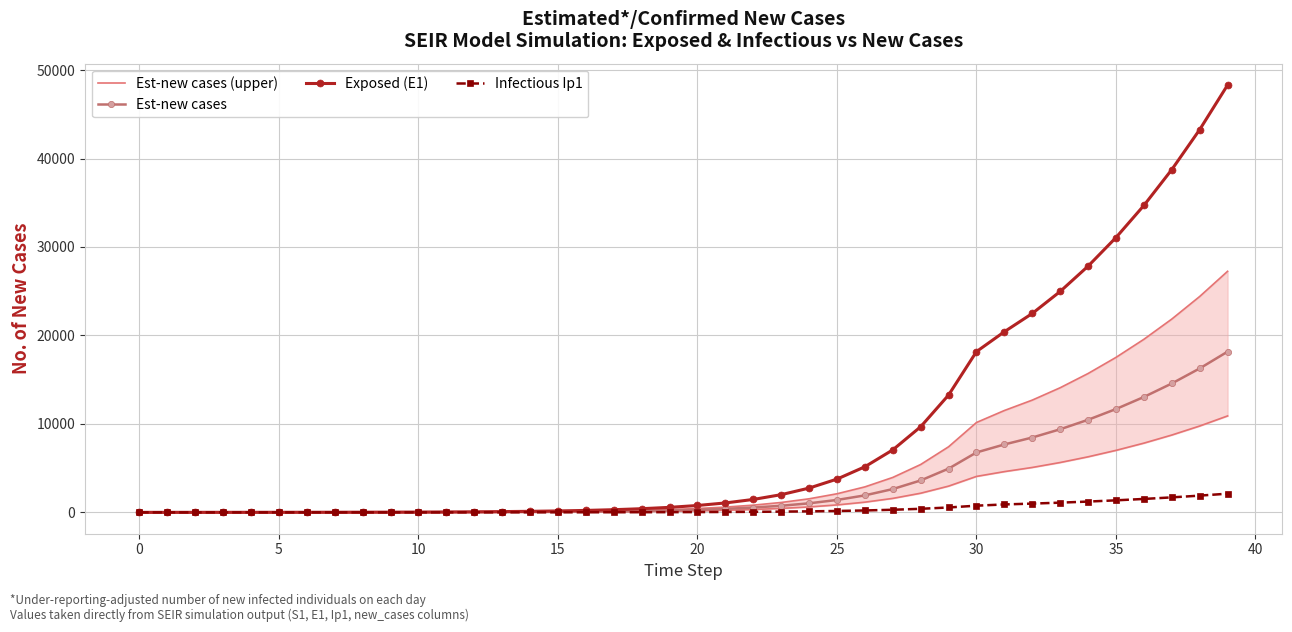

What is the highest value of the Infectious Ip1 series?

2111.4